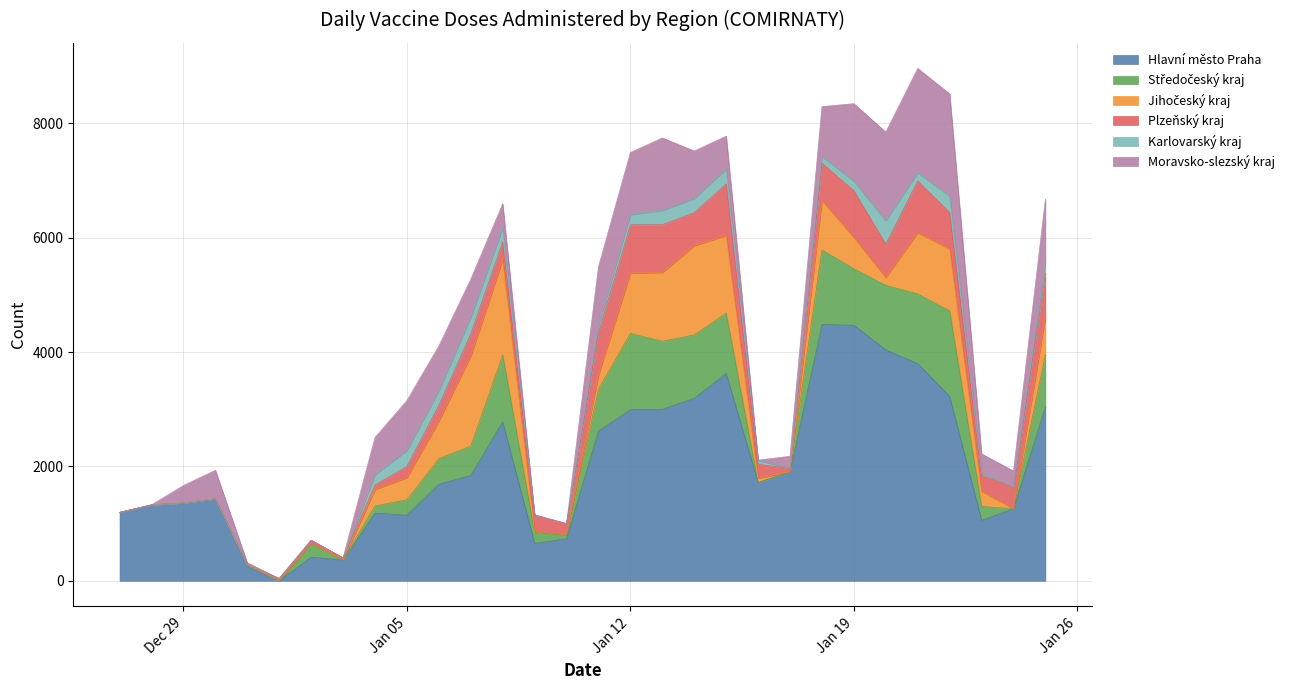

Does the chart have visible grid lines?

Yes